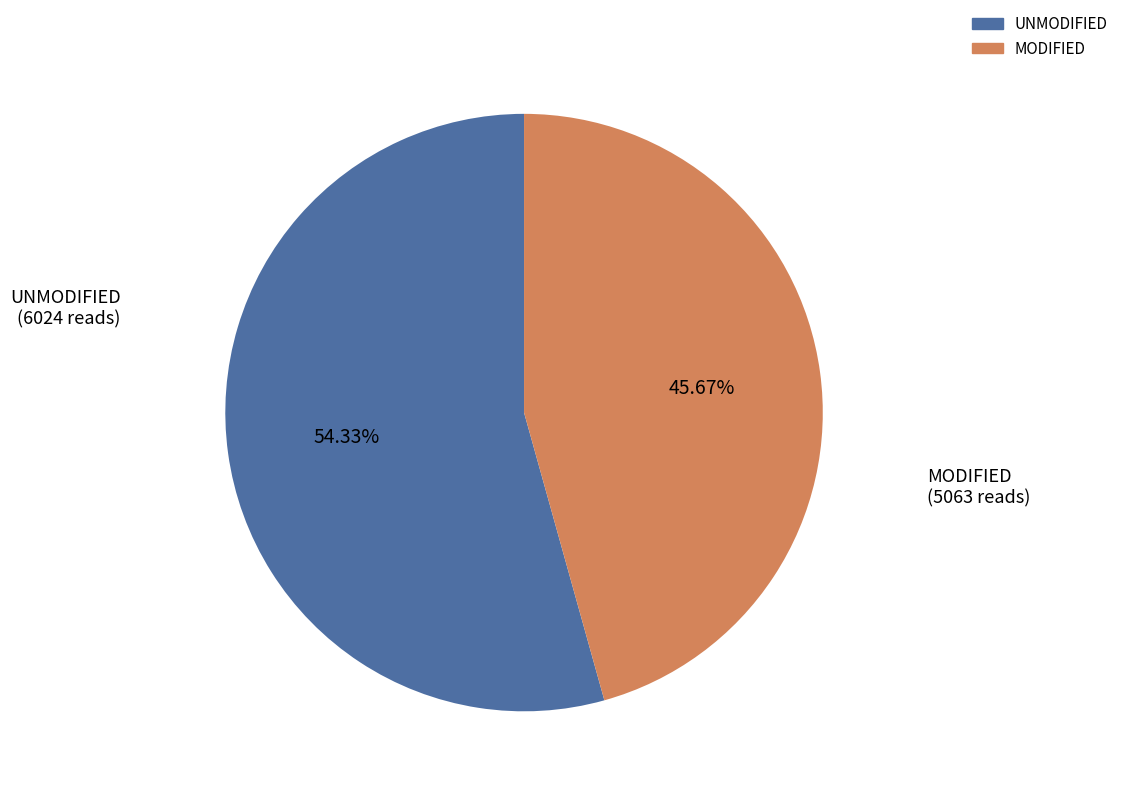

Is there any slice that represents more than half of the pie?

Yes